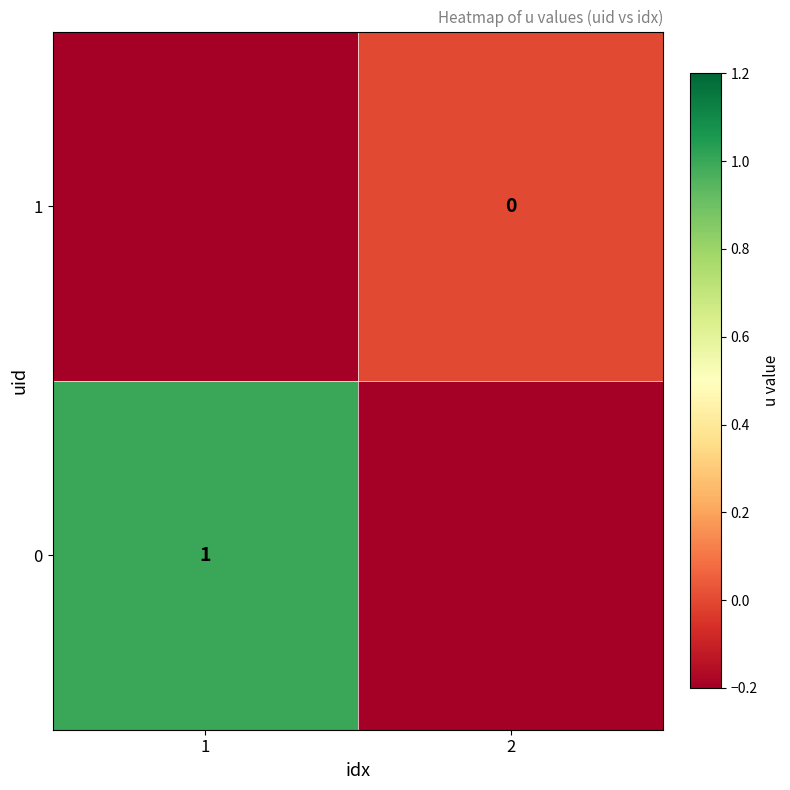

Which label corresponds to the smallest value in the chart?

2